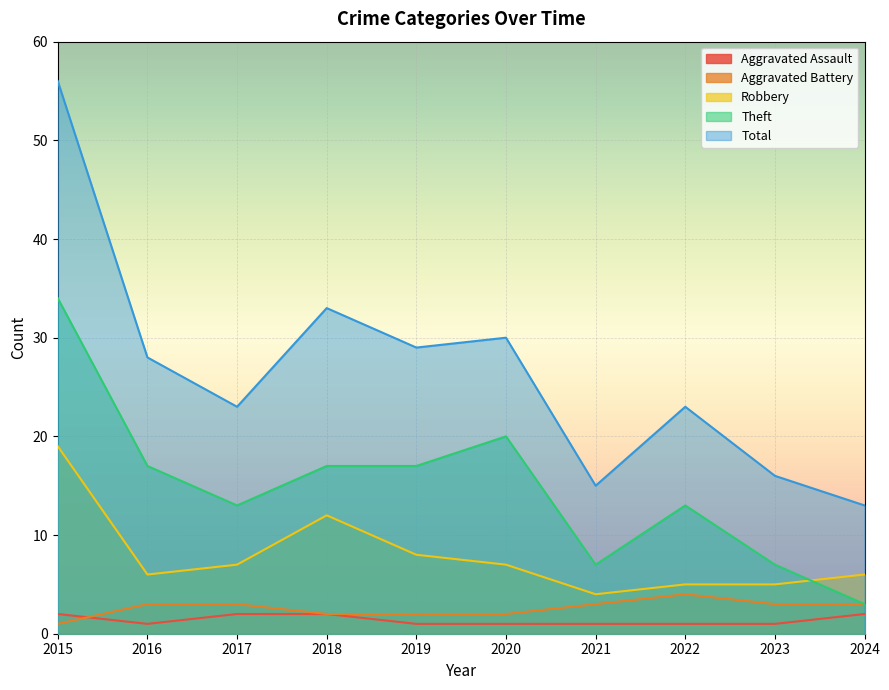

Which series has the largest total across all categories?

Total